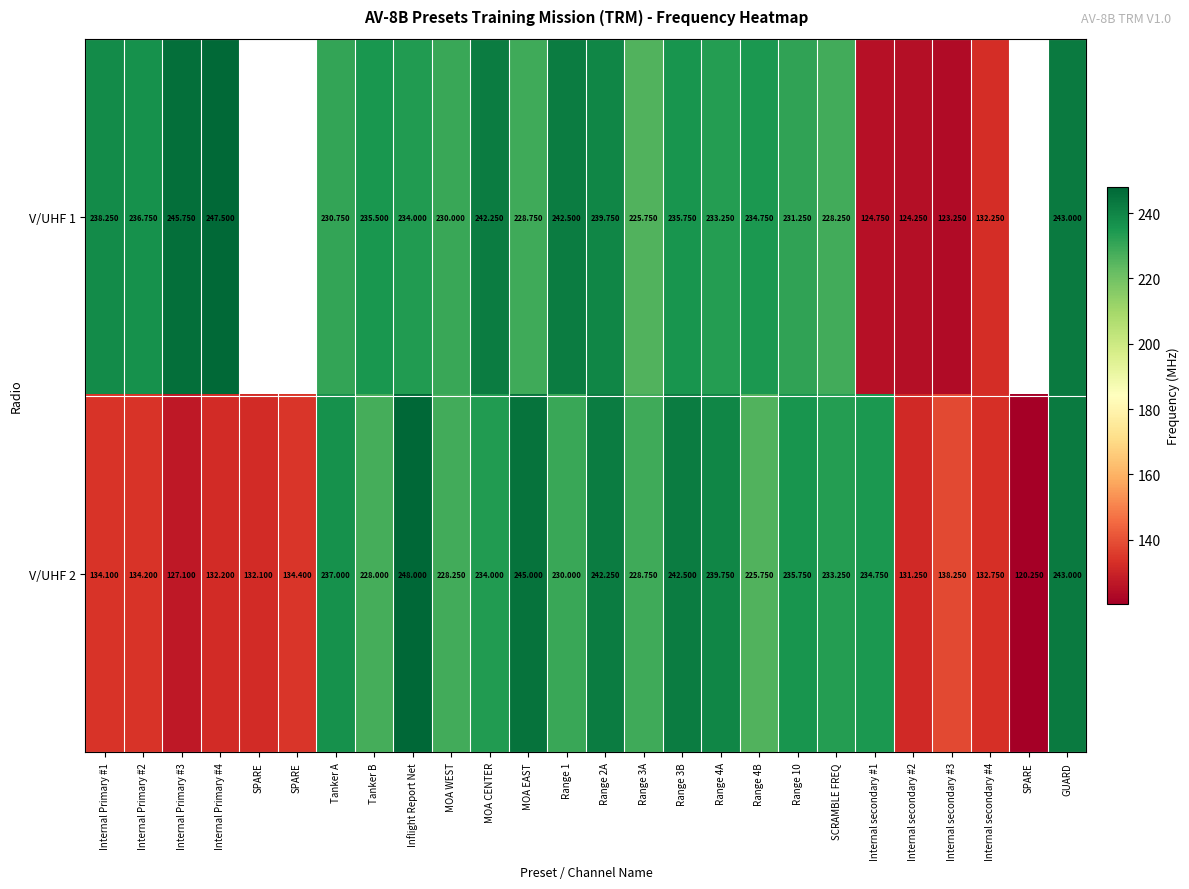

At Inflight Report Net, list the series in order from largest to smallest.

V/UHF 2, V/UHF 1